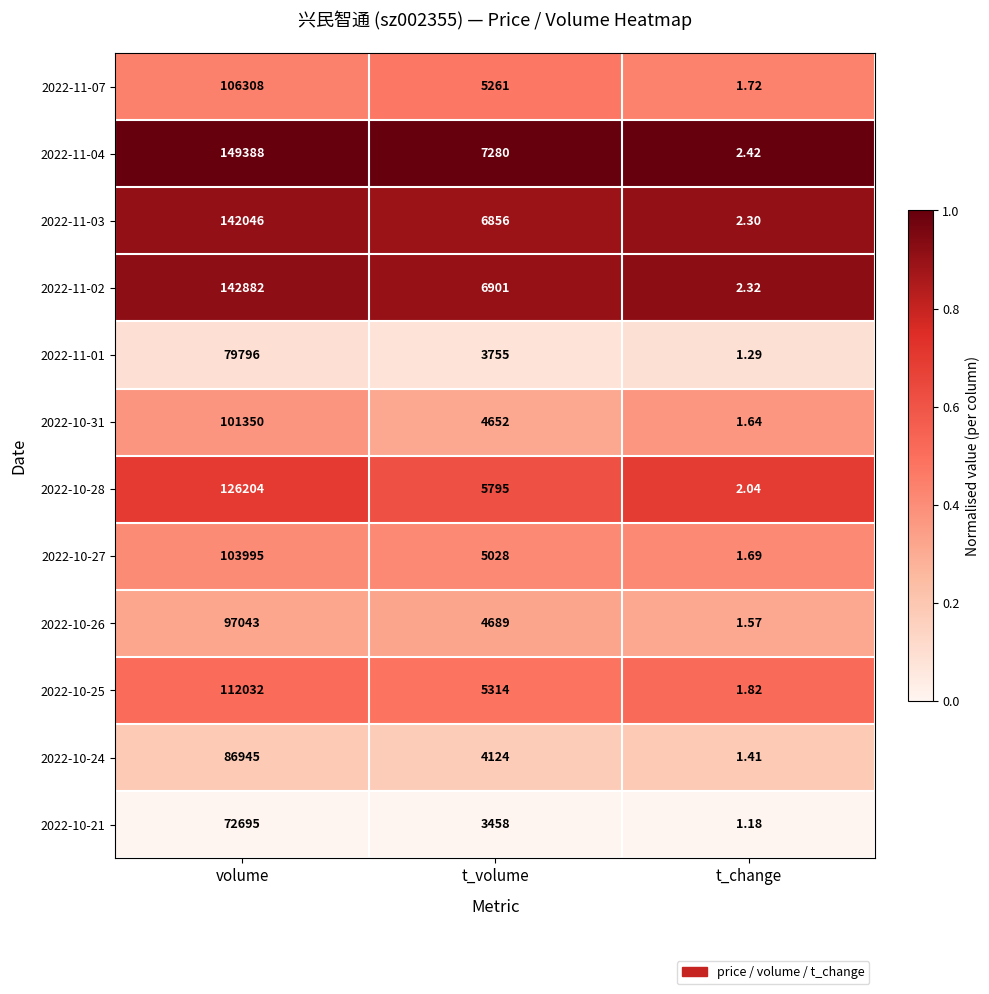

Rank the categories by 2022-10-24 value from lowest to highest.

t_change, t_volume, volume